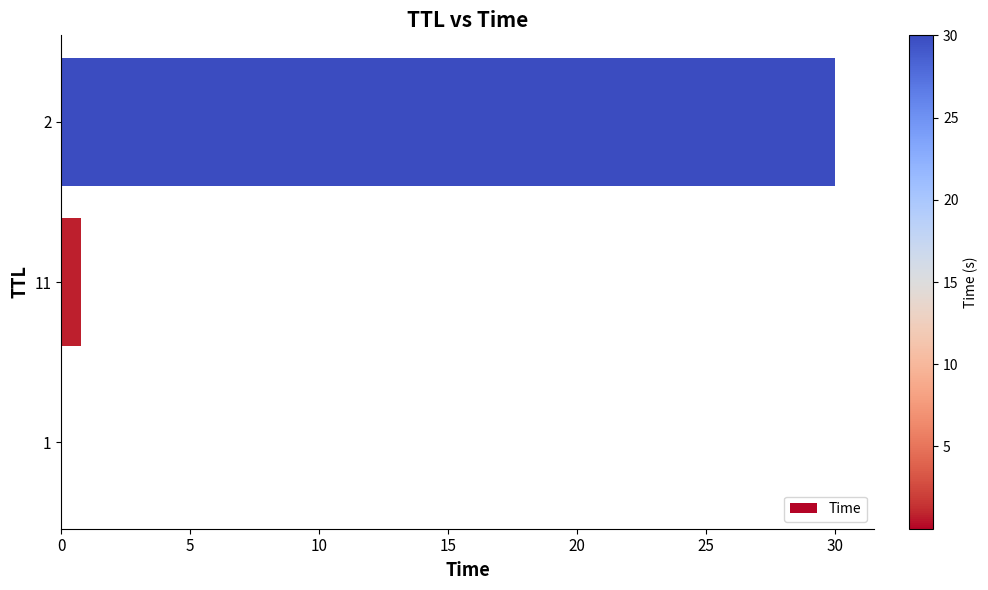

Is it true that the value at 1 is 0.0?

True